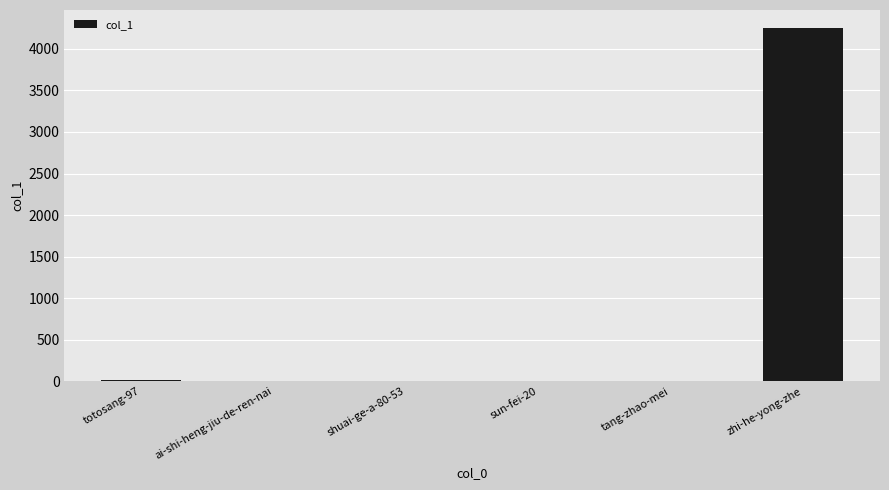

Which category has the highest value across all series?

zhi-he-yong-zhe